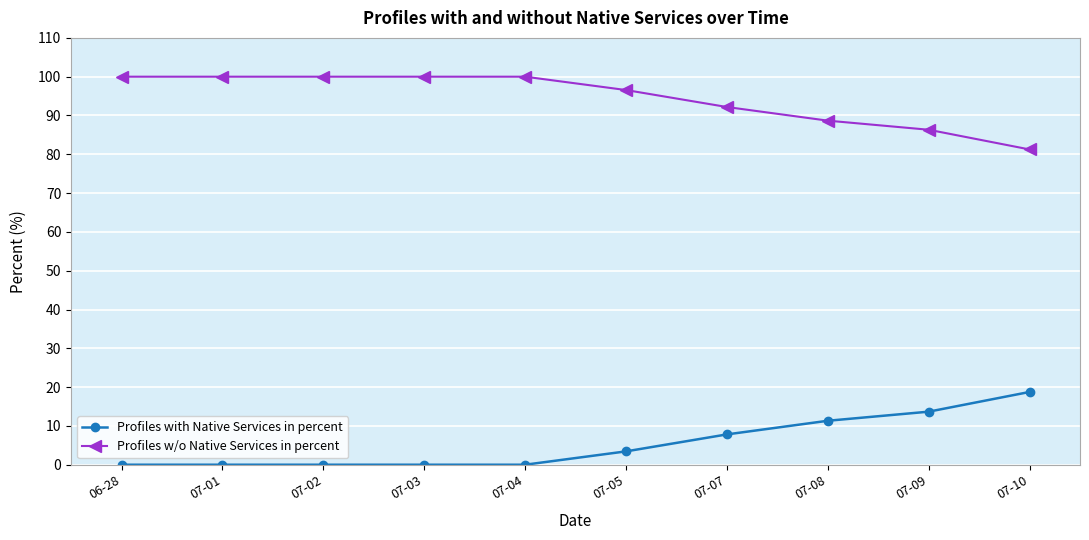

At 07-09, list the series in order from smallest to largest.

Profiles with Native Services in percent, Profiles w/o Native Services in percent